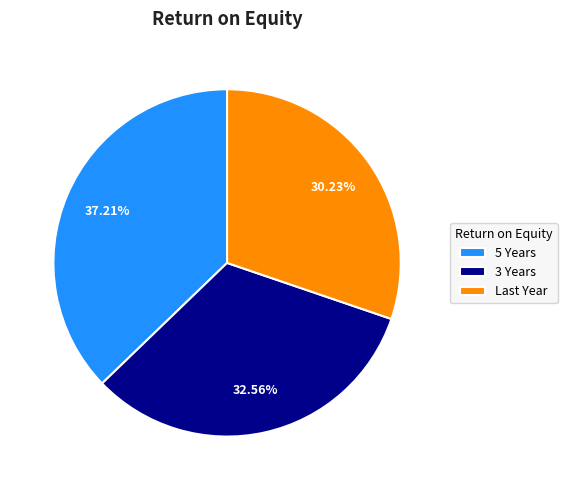

Which slice is the smallest?

Last Year